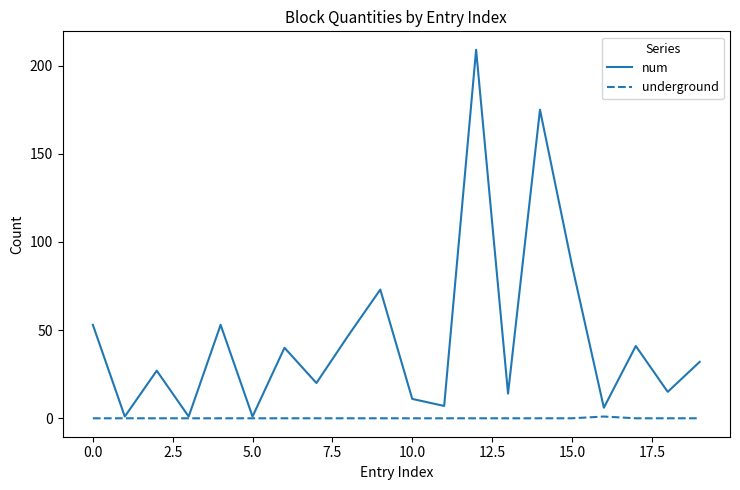

How many lines are shown in the chart?

2